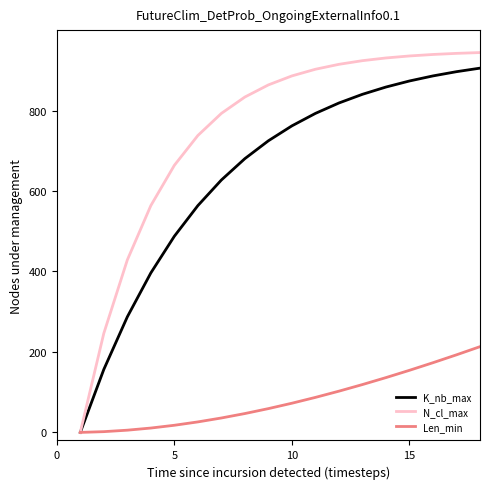

Which series has the largest range (max minus min)?

N_cl_max